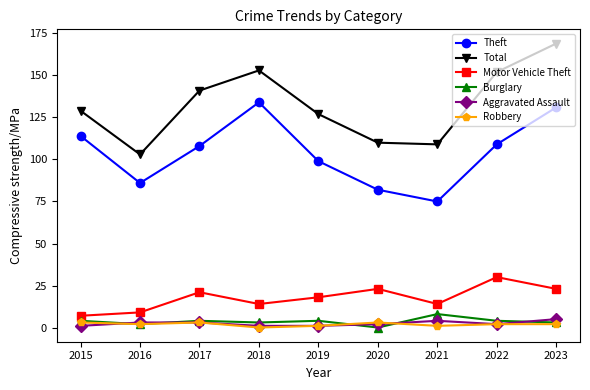

Reading left to right, transcribe all the data shown in this chart.

Theft: 2015=114	2016=86	2017=108	2018=134	2019=99	2020=82	2021=75	2022=109	2023=131
Total: 2015=129	2016=103	2017=141	2018=153	2019=127	2020=110	2021=109	2022=152	2023=169
Motor Vehicle Theft: 2015=7	2016=9	2017=21	2018=14	2019=18	2020=23	2021=14	2022=30	2023=23
Burglary: 2015=4	2016=2	2017=4	2018=3	2019=4	2020=0	2021=8	2022=4	2023=3
Aggravated Assault: 2015=1	2016=3	2017=3	2018=1	2019=1	2020=2	2021=4	2022=2	2023=5
Robbery: 2015=3	2016=2	2017=3	2018=0	2019=1	2020=3	2021=1	2022=2	2023=2